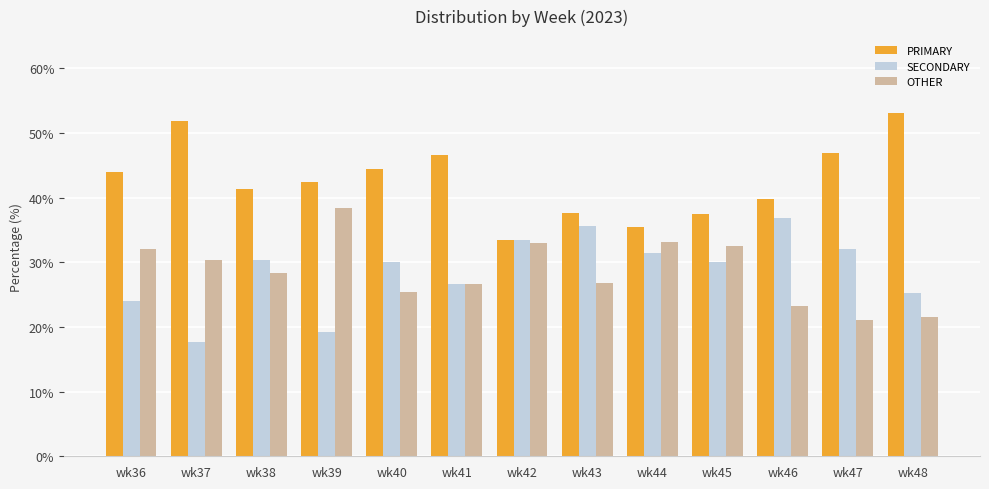

What is the spread (max minus min) of values at wk42?

0.6